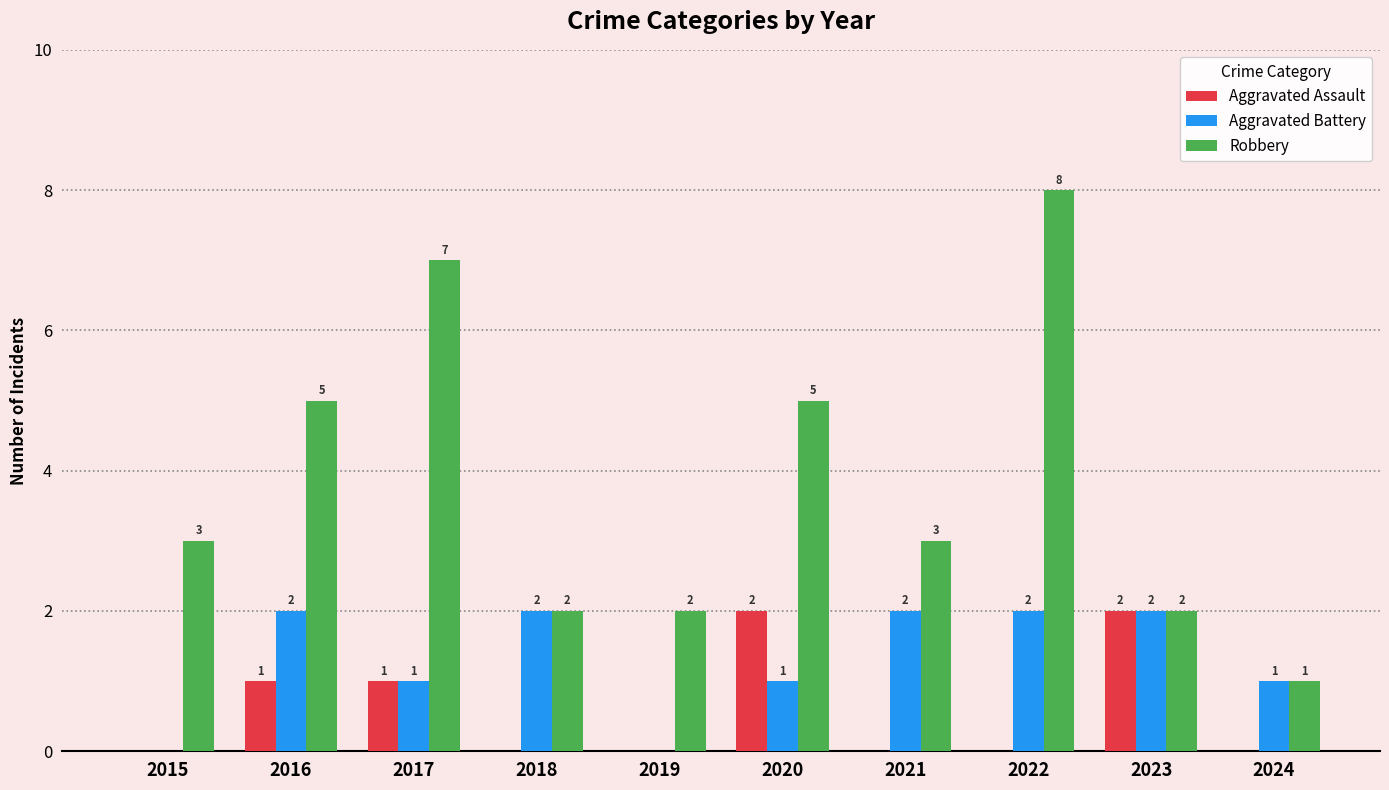

How many groups of bars are there?

10